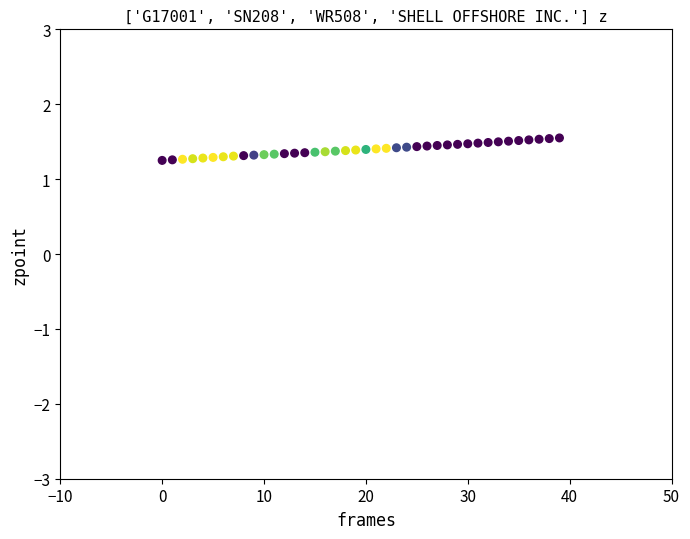

What is the range of Y values (max minus min)?

0.3